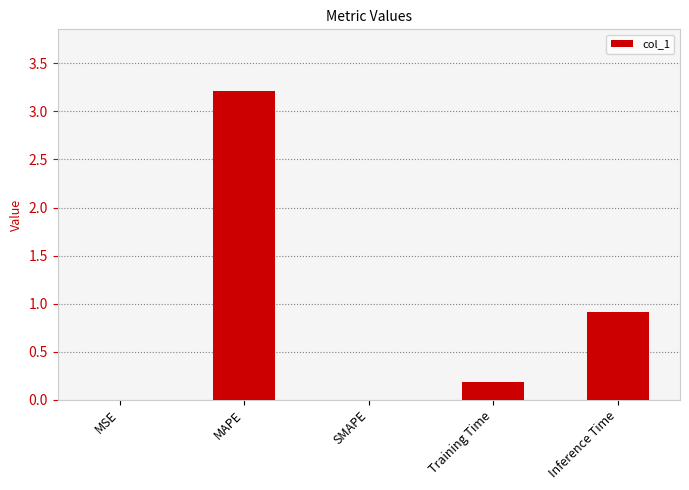

What is the change in value from SMAPE to Training Time?

+0.2